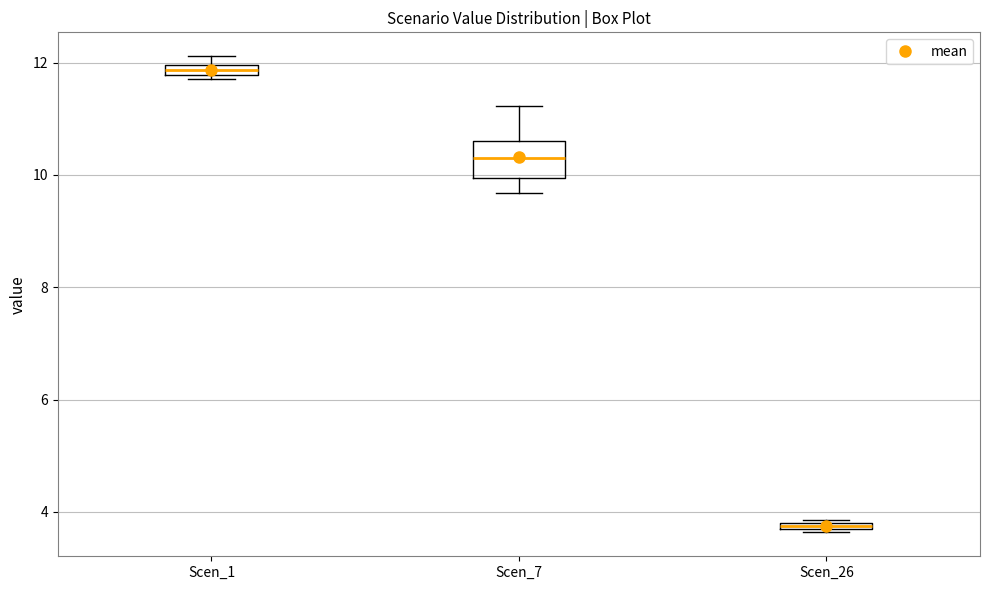

Where is the lower edge of the box for Scen_1 on the y-axis? The values are not printed on the chart, so give them approximately, as read against the axis.

11.8